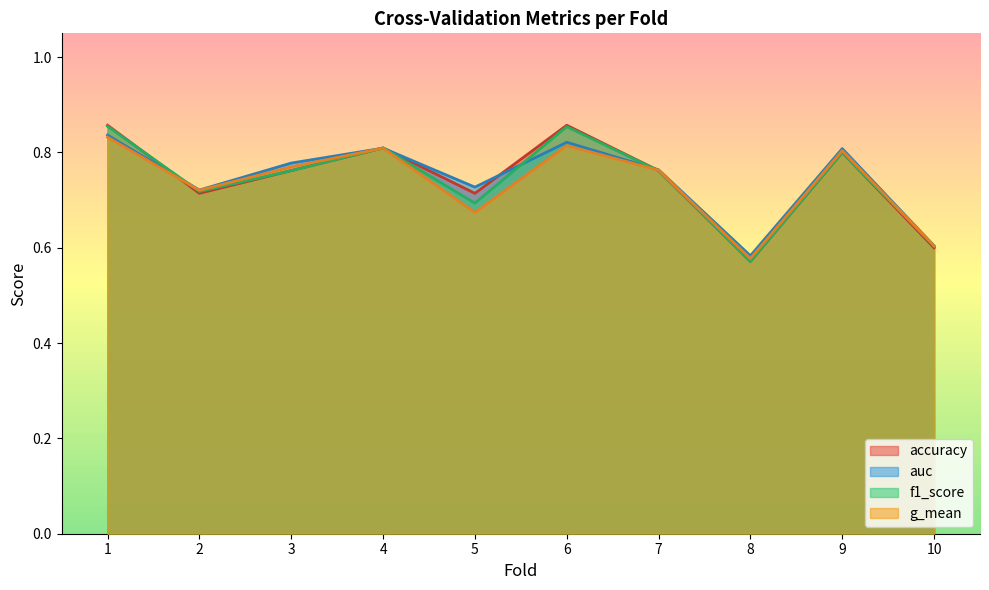

What is the difference between the maximum and second lowest values in the g_mean series?

0.2